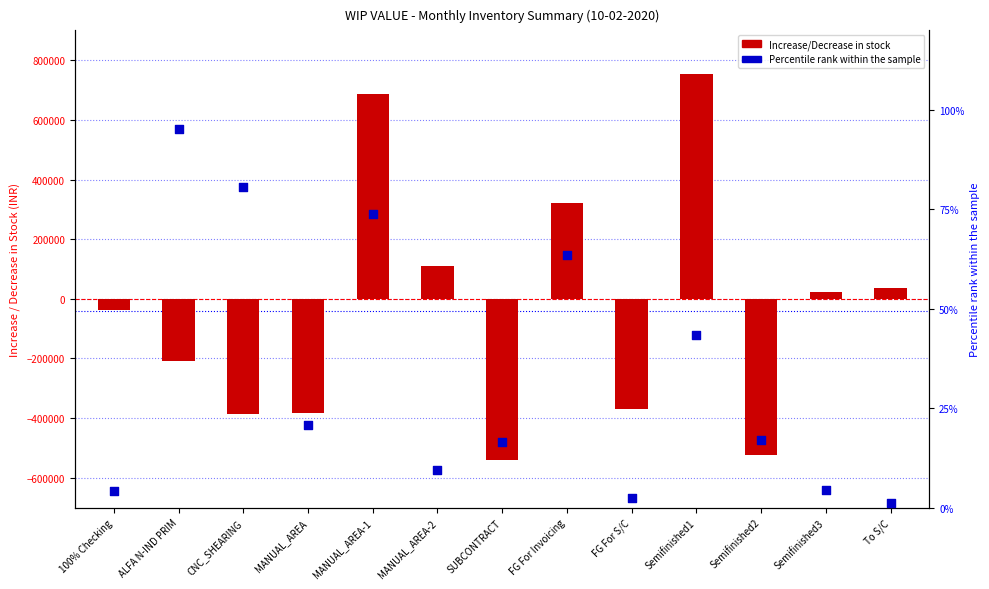

Which series has the largest total across all categories?

Percentile rank within the sample